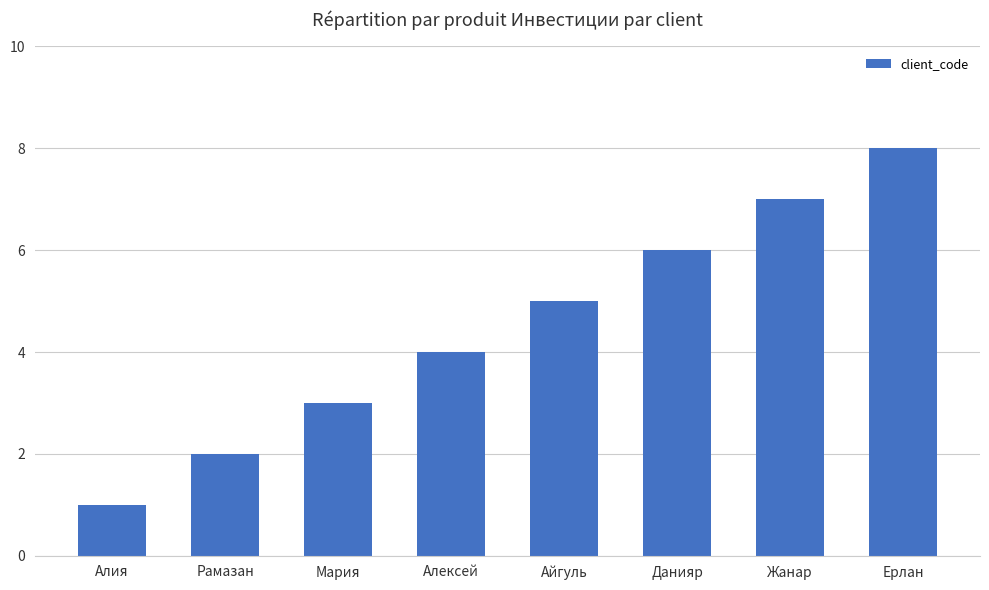

Which has a higher value, Рамазан or Алия?

Рамазан